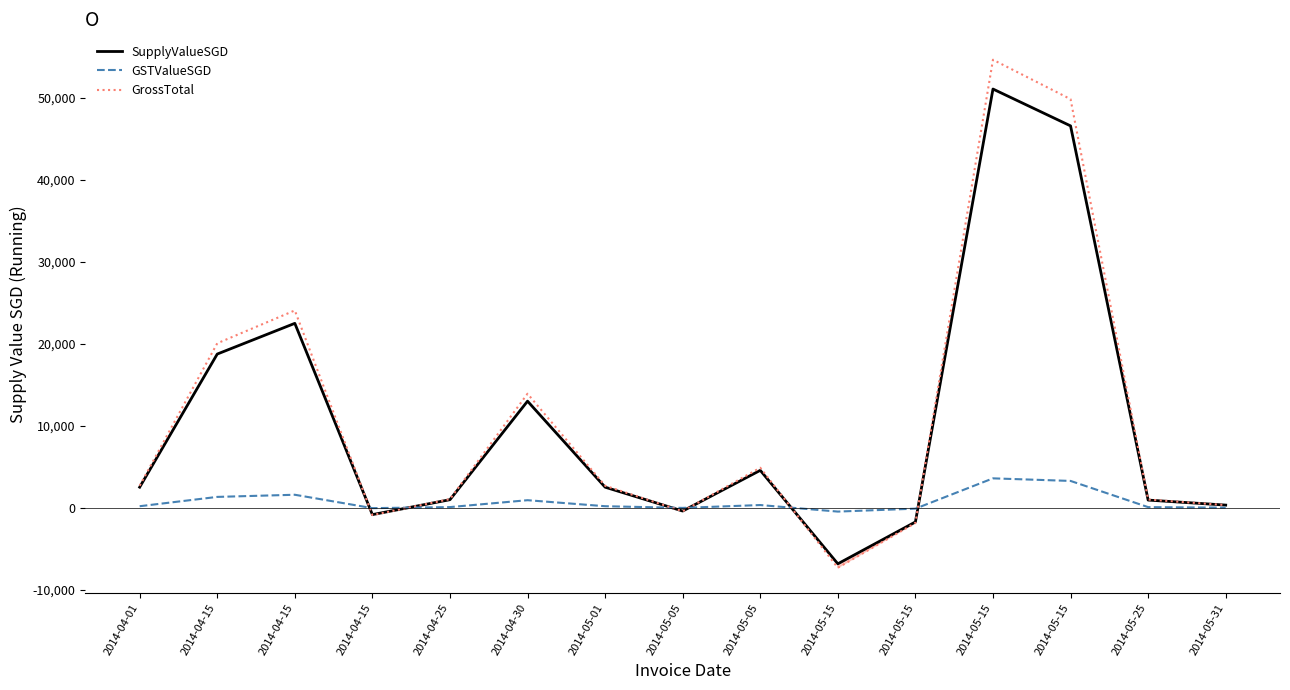

At which category does SupplyValueSGD reach its first local peak?

2014-04-15